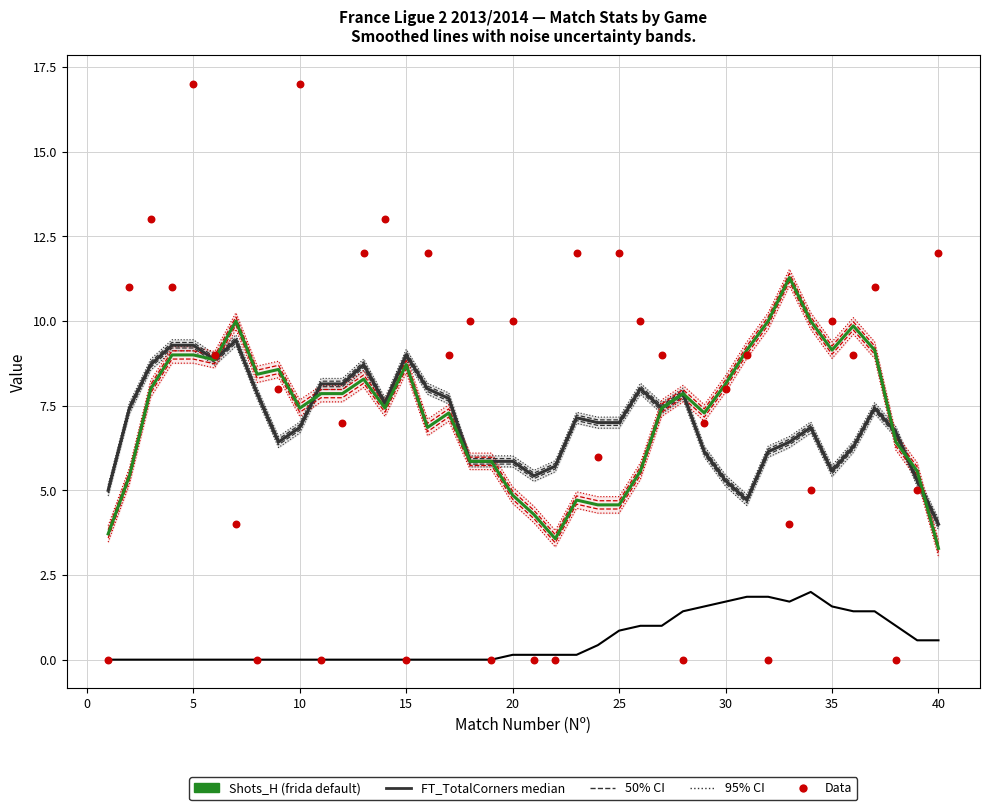

Is the value of Shots_H (frida default) at 36 greater than the value of Data (FT_TotalCorners) at 16?

Yes